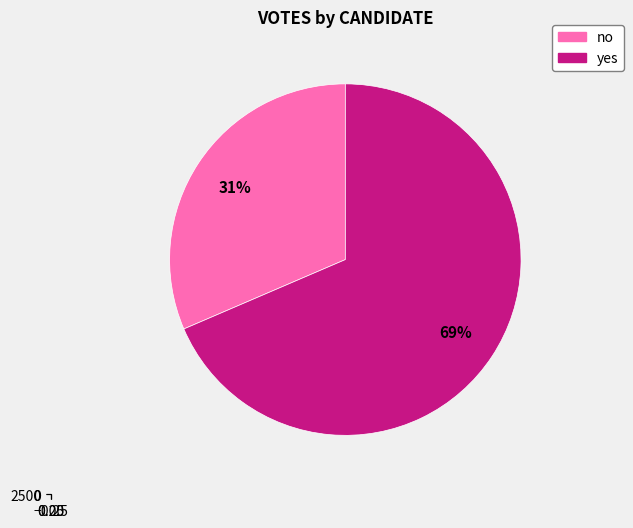

What is the ratio of the value at yes to the value at no?

2.2